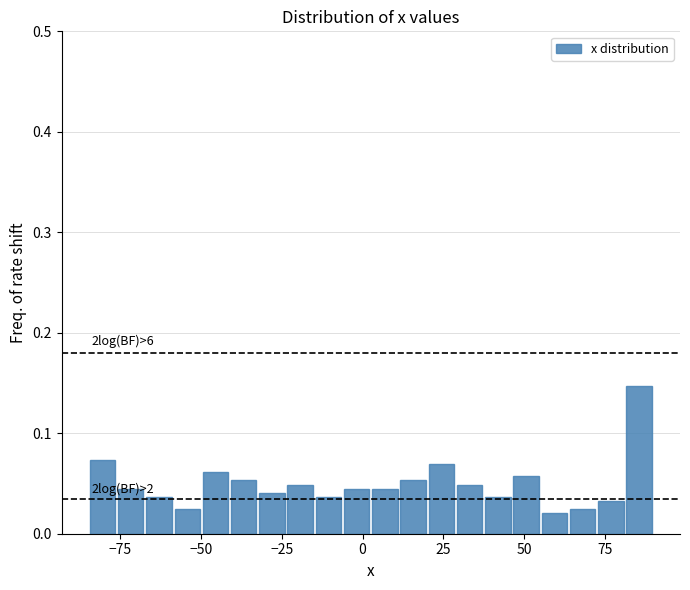

Around what value on the x-axis is the tallest bar? Give the approximate position of its centre, as read against the axis.

85